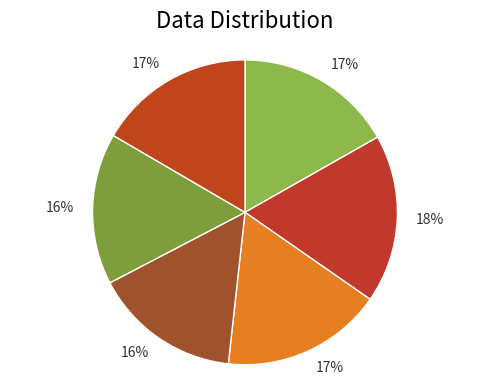

How many slices are in this pie chart?

6